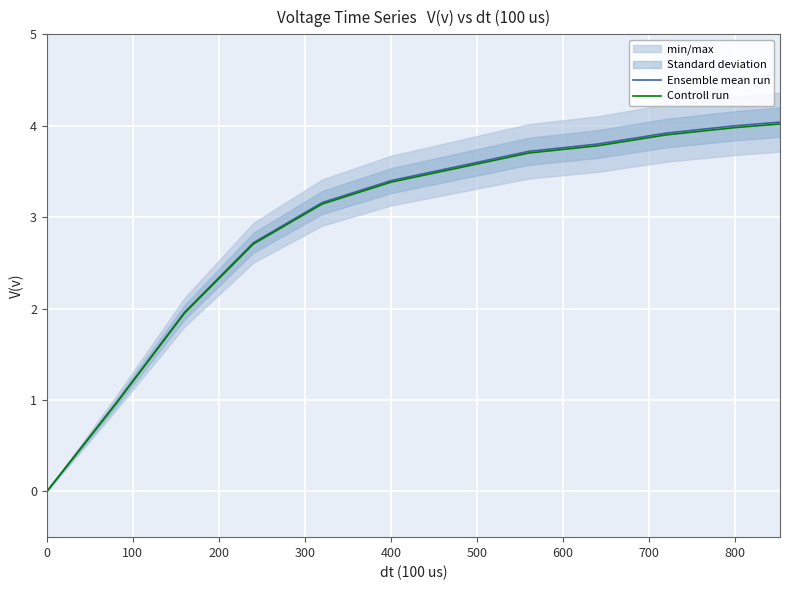

Does the chart display data point markers on the line(s)?

No